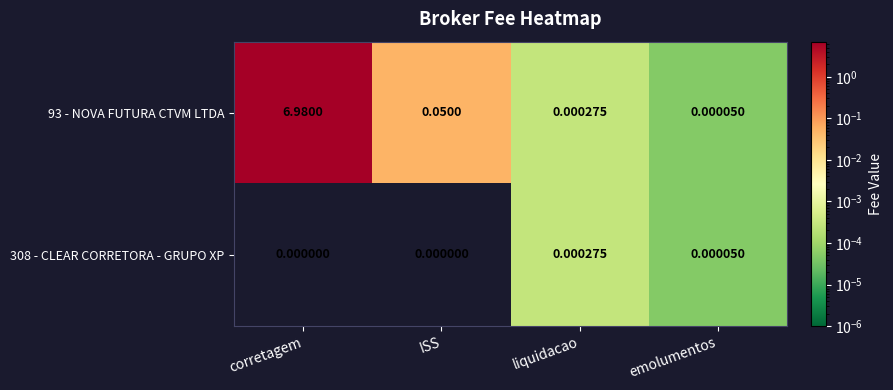

Which label corresponds to the largest value in the chart?

corretagem